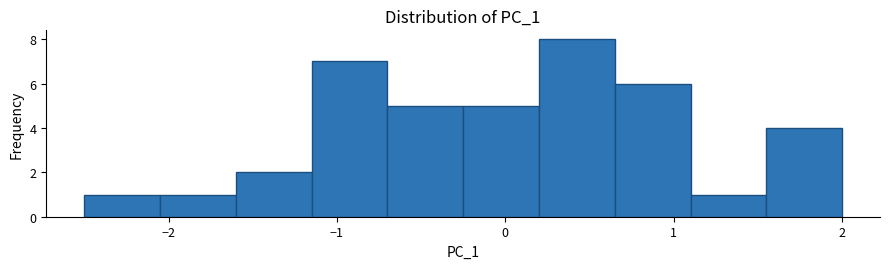

Reading left to right, transcribe this chart: for each bar, give the range it covers on the x-axis and its height. Neither the bar edges nor the heights are printed on the chart, so give them approximately, as read against the axes.

-2.5 to -2.1: 1
-2.1 to -1.6: 1
-1.6 to -1.2: 2
-1.2 to -0.7: 7
-0.7 to -0.3: 5
-0.3 to 0.2: 5
0.2 to 0.7: 8
0.7 to 1.1: 6
1.1 to 1.6: 1
1.6 to 2.0: 4